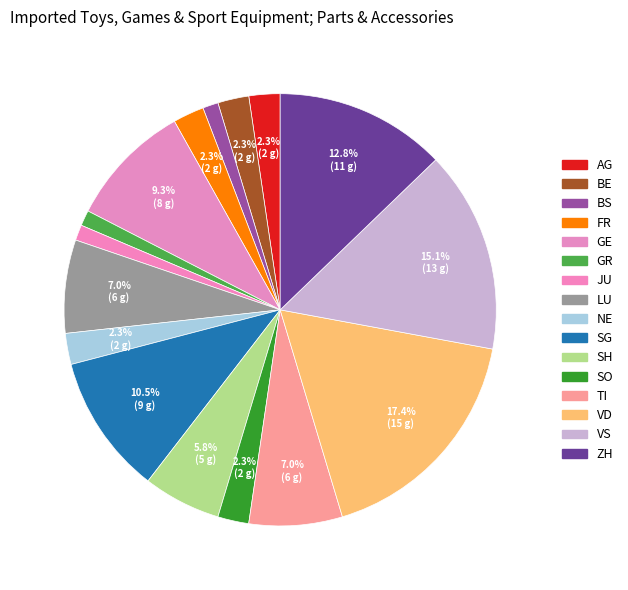

To the nearest percent, what is the difference between the SG and SO slice percentages?

8%